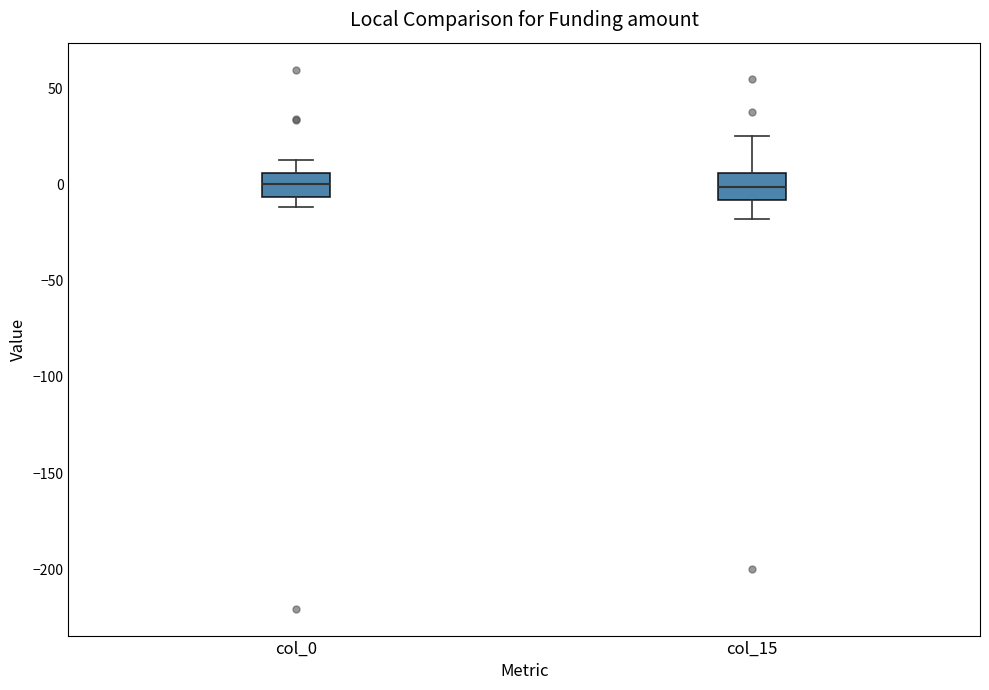

Reading left to right, read every box against the y-axis: the position of its median line, the range the box covers, and the ends of its whiskers. The values are not printed on the chart, so give them approximately, as read against the axis.

col_0: median 0, box -5 to 5, whiskers -10 to 10
col_15: median 0, box -10 to 5, whiskers -20 to 25